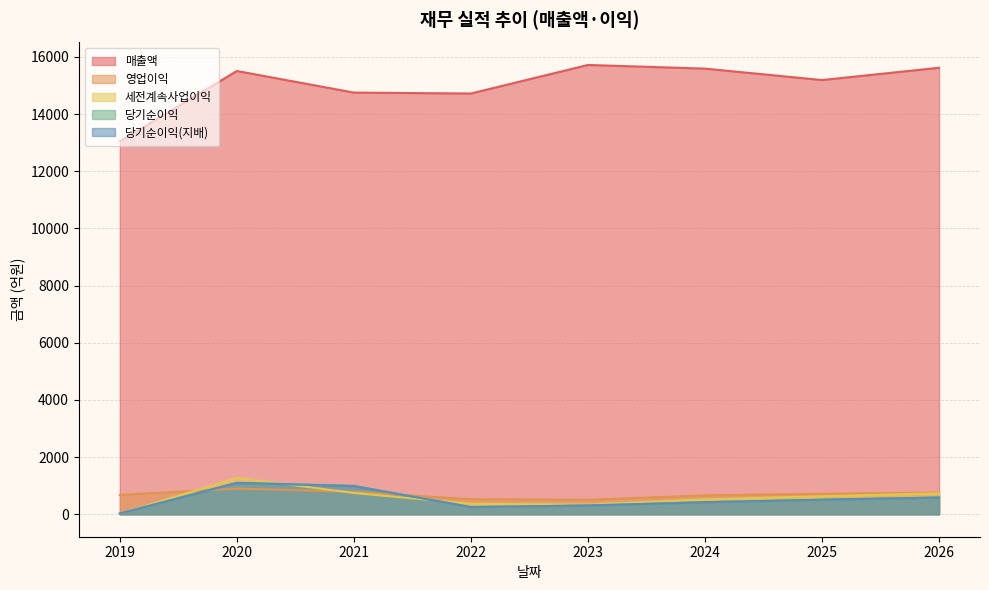

Reading left to right, list all the values displayed in this chart.

매출액: 2019=13049	2020=15509	2021=14753	2022=14721	2023=15720	2024=15592	2025=15192	2026=15622
영업이익: 2019=677	2020=898	2021=786	2022=526	2023=507	2024=662	2025=716	2026=759
세전계속사업이익: 2019=19	2020=1274	2021=745	2022=367	2023=340	2024=521	2025=629	2026=734
당기순이익: 2019=27	2020=1099	2021=999	2022=251	2023=307	2024=421	2025=508	2026=586
당기순이익(지배): 2019=25	2020=1099	2021=984	2022=251	2023=307	2024=421	2025=508	2026=586